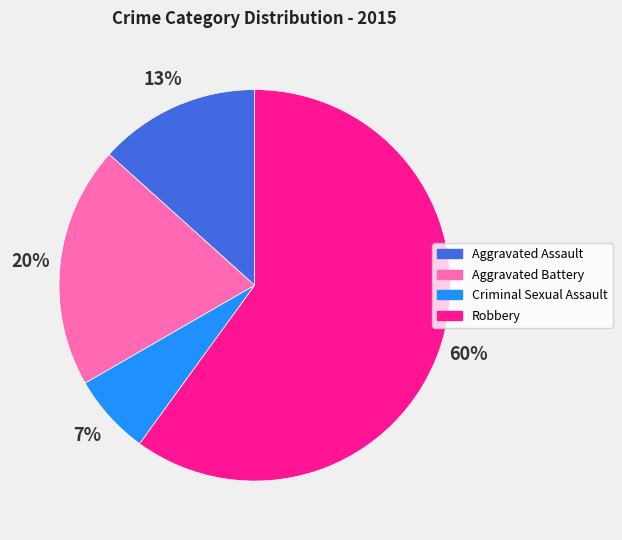

The Aggravated Assault slice represents 13% of the pie. True or false?

True